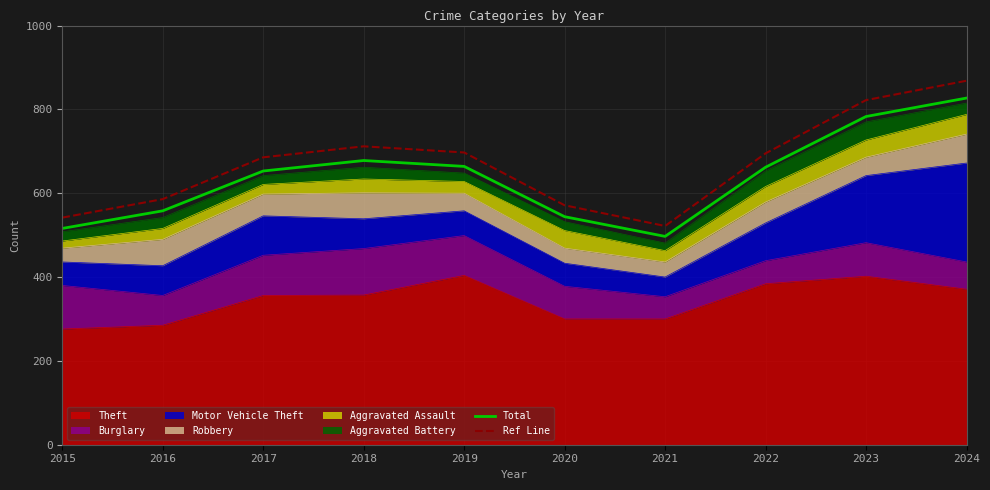

Which series has the largest range (max minus min)?

Ref Line